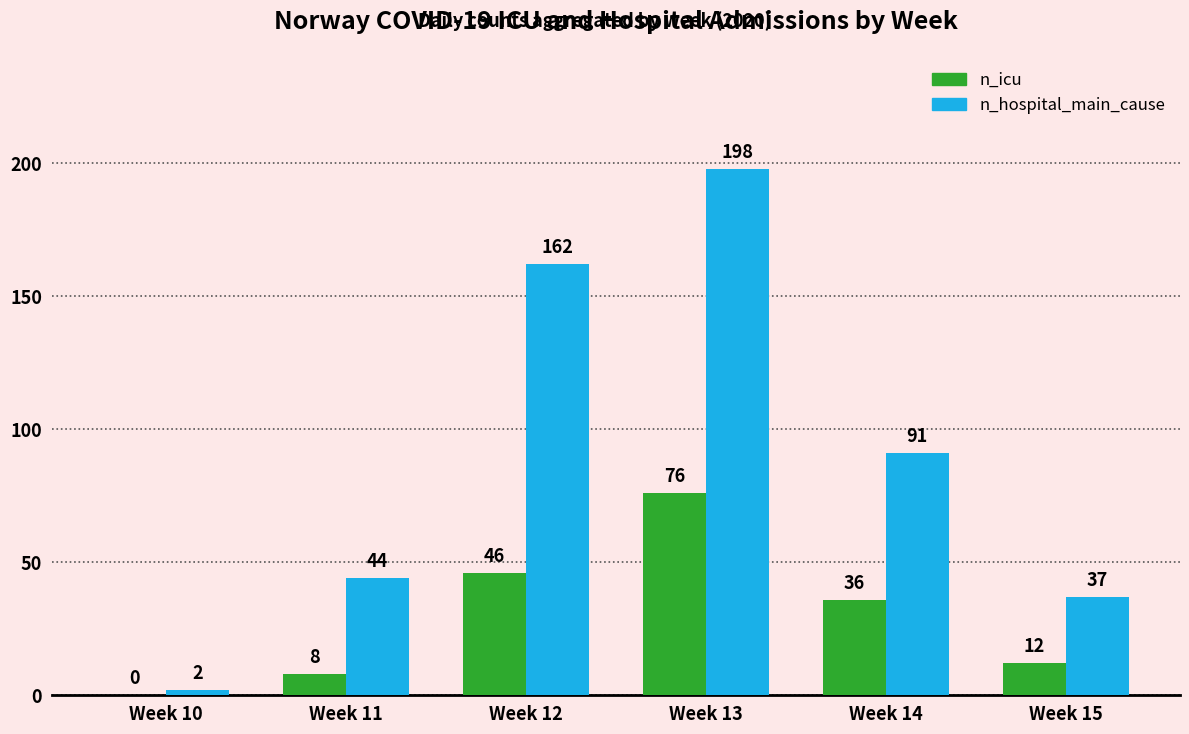

At which label does n_icu first exceed 36?

Week 12